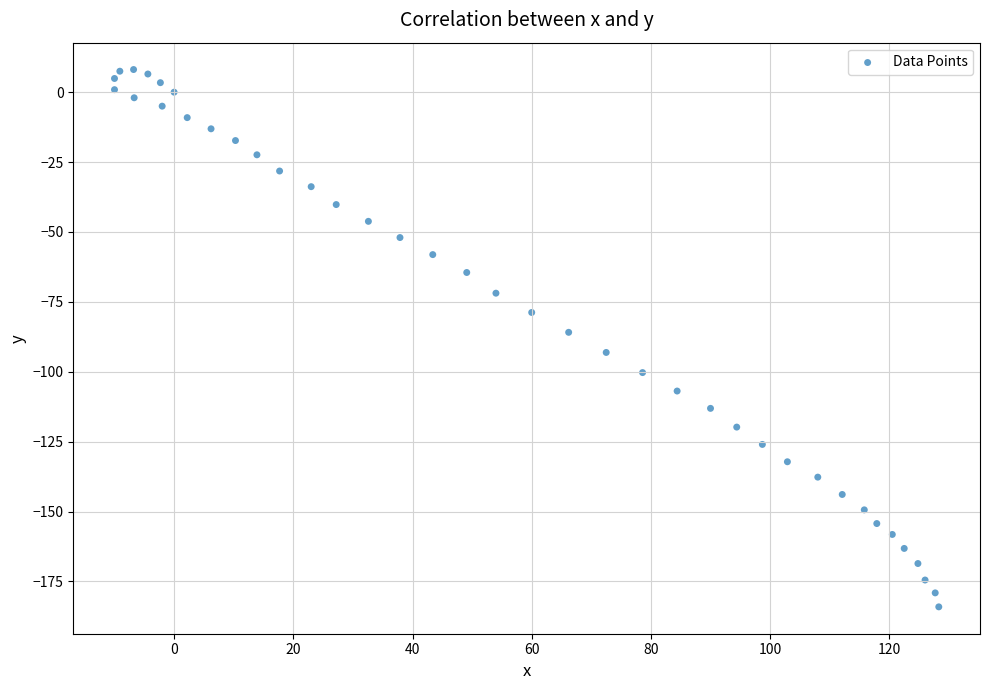

What is the range of X values (max minus min)?

138.3